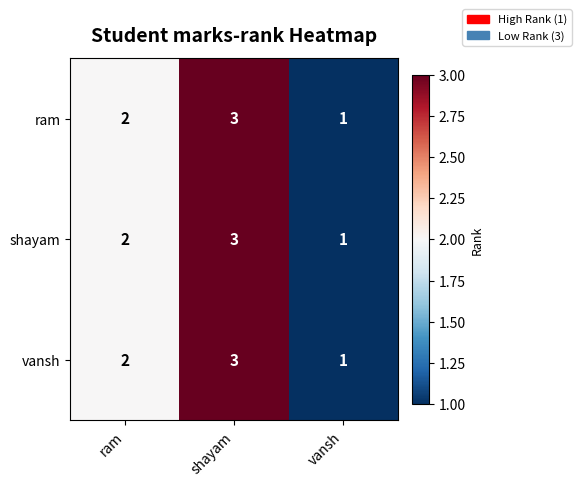

Reading right to left, list all the values displayed in this chart.

ram: vansh=1	shayam=3	ram=2
shayam: vansh=1	shayam=3	ram=2
vansh: vansh=1	shayam=3	ram=2